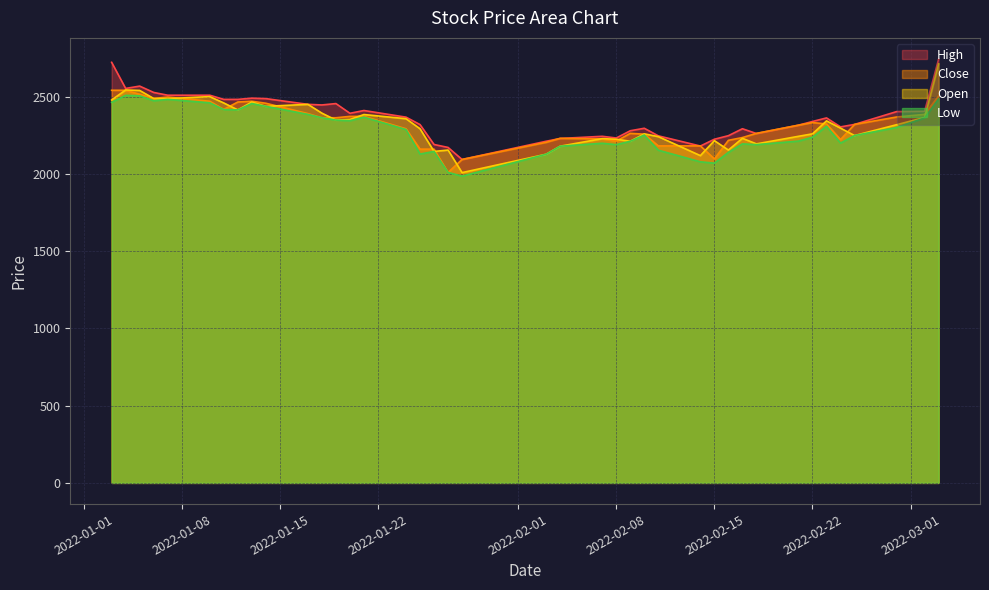

What is the minimum value for Close?

2010